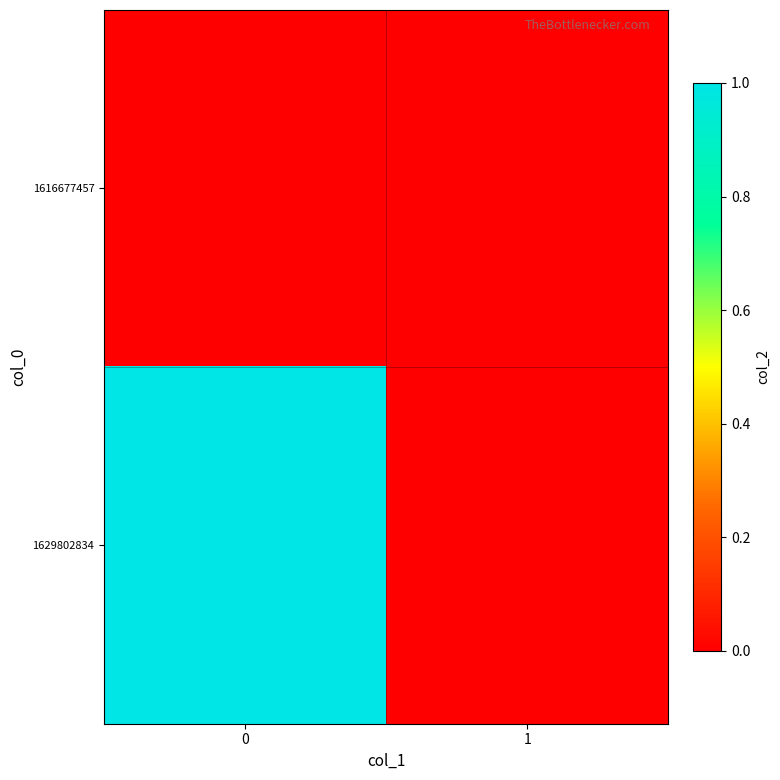

What is the maximum value shown in the chart?

1